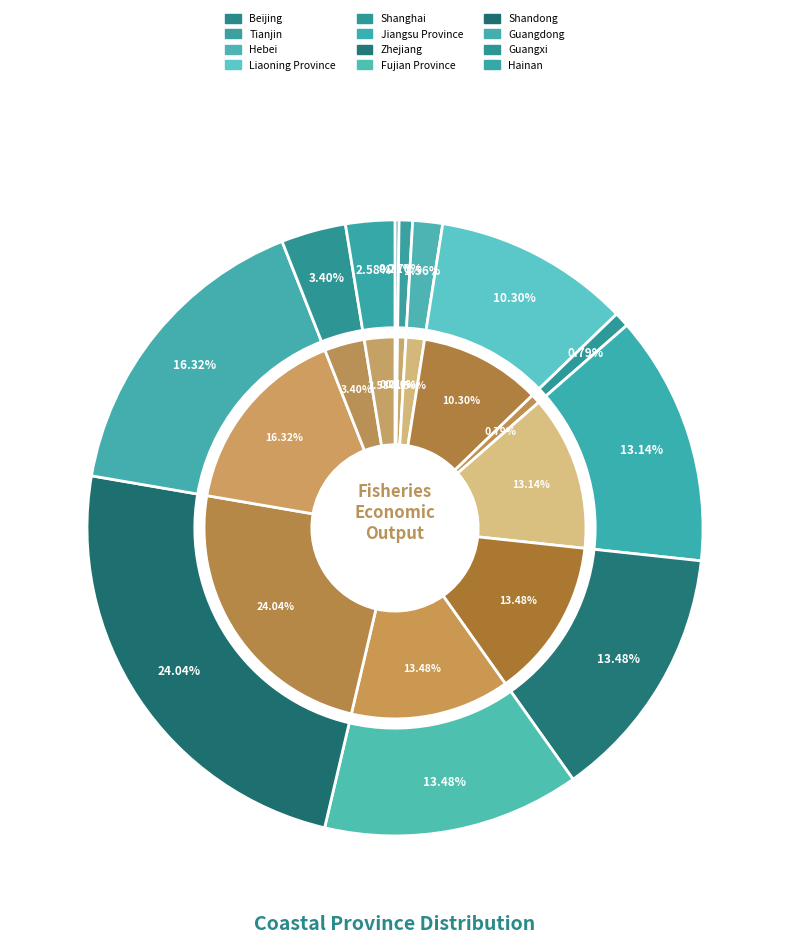

True or false: Guangdong accounts for 16% of the total.

True